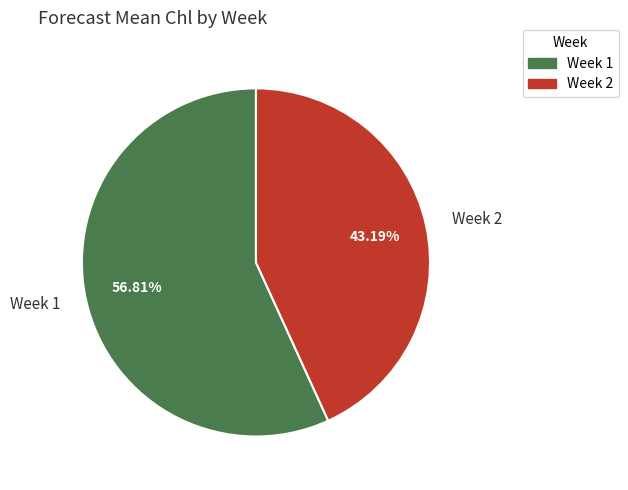

Does Week 1 account for over 50% of the chart?

Yes